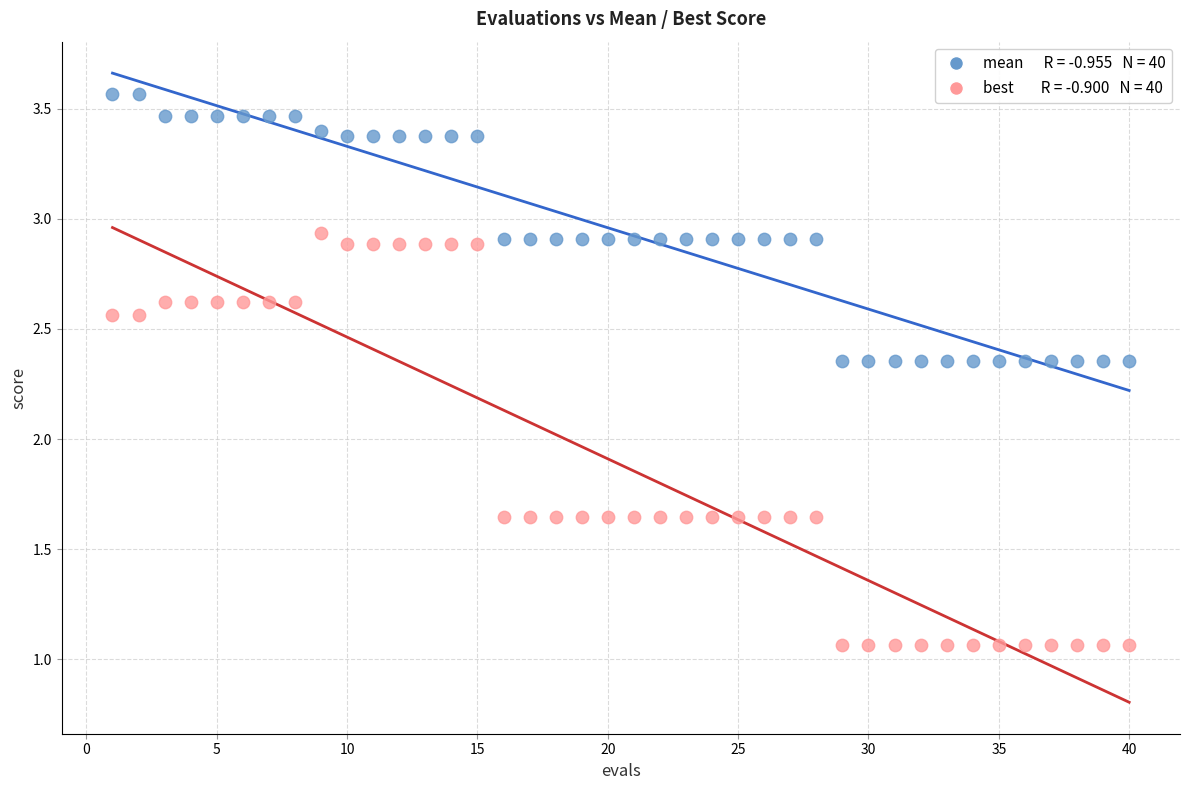

Across all data points, what is the range of X values (max minus min)?

39.0